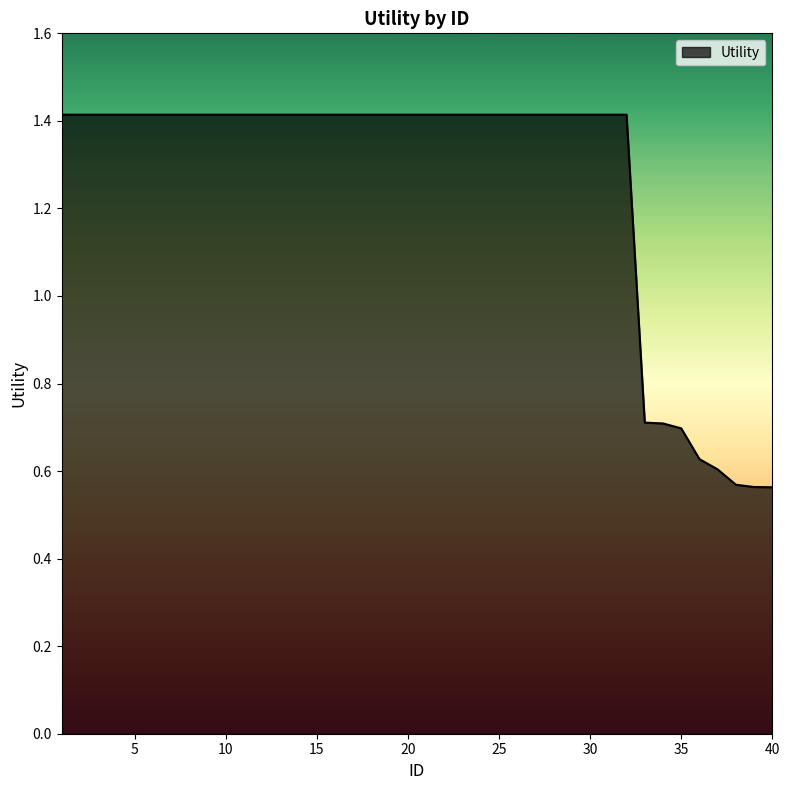

What is the difference between the maximum and minimum values?

0.9